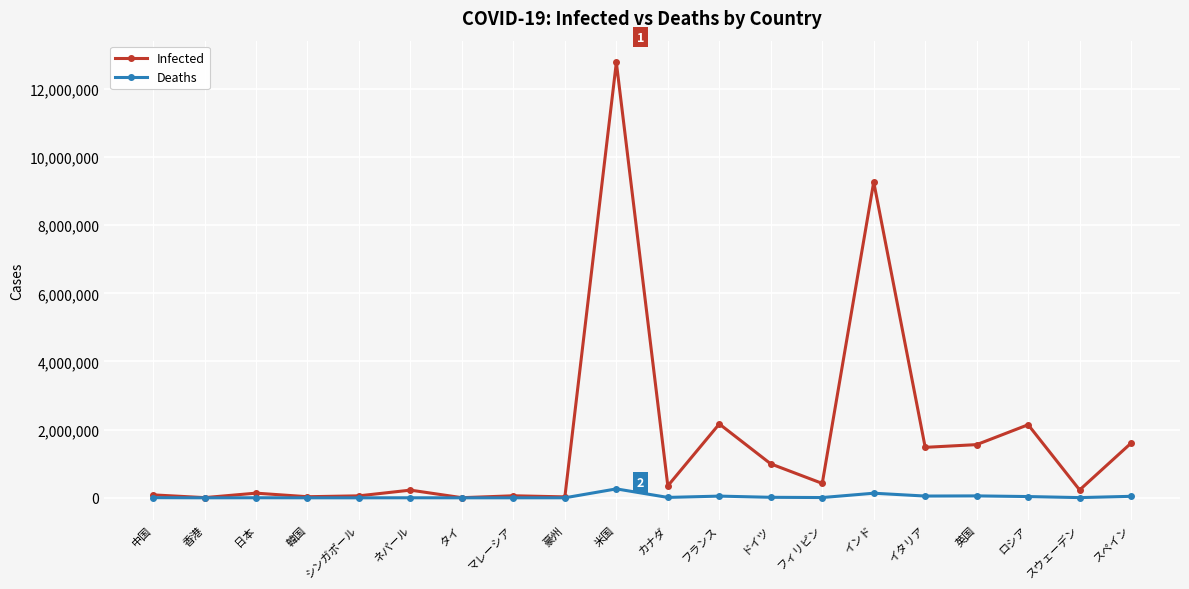

Which series has the largest range (max minus min)?

Infected